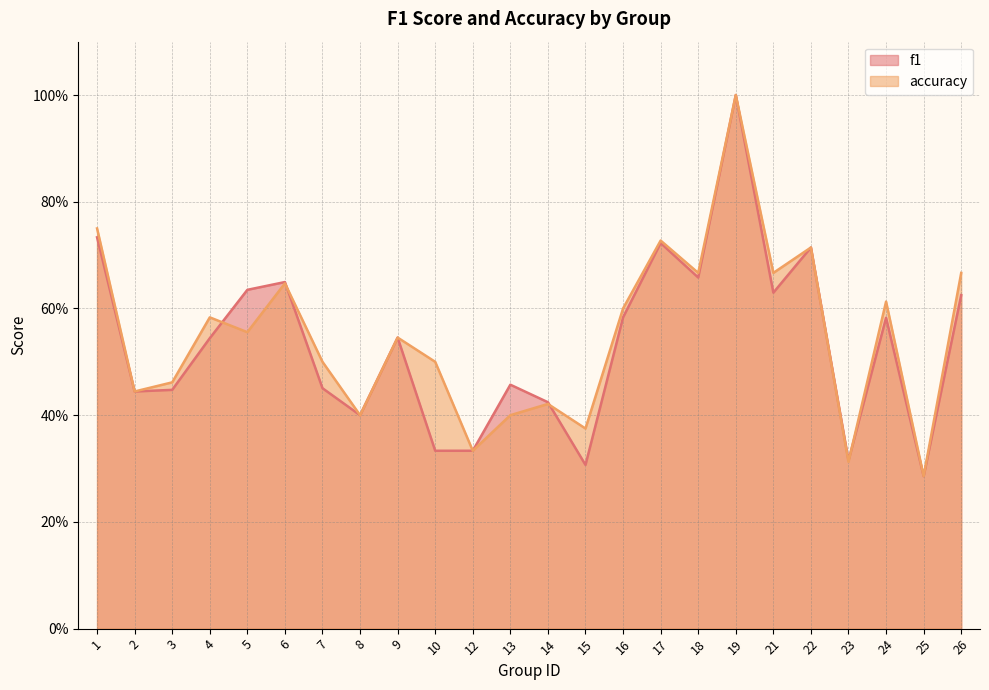

Which has a higher value, 10 or 23?

10